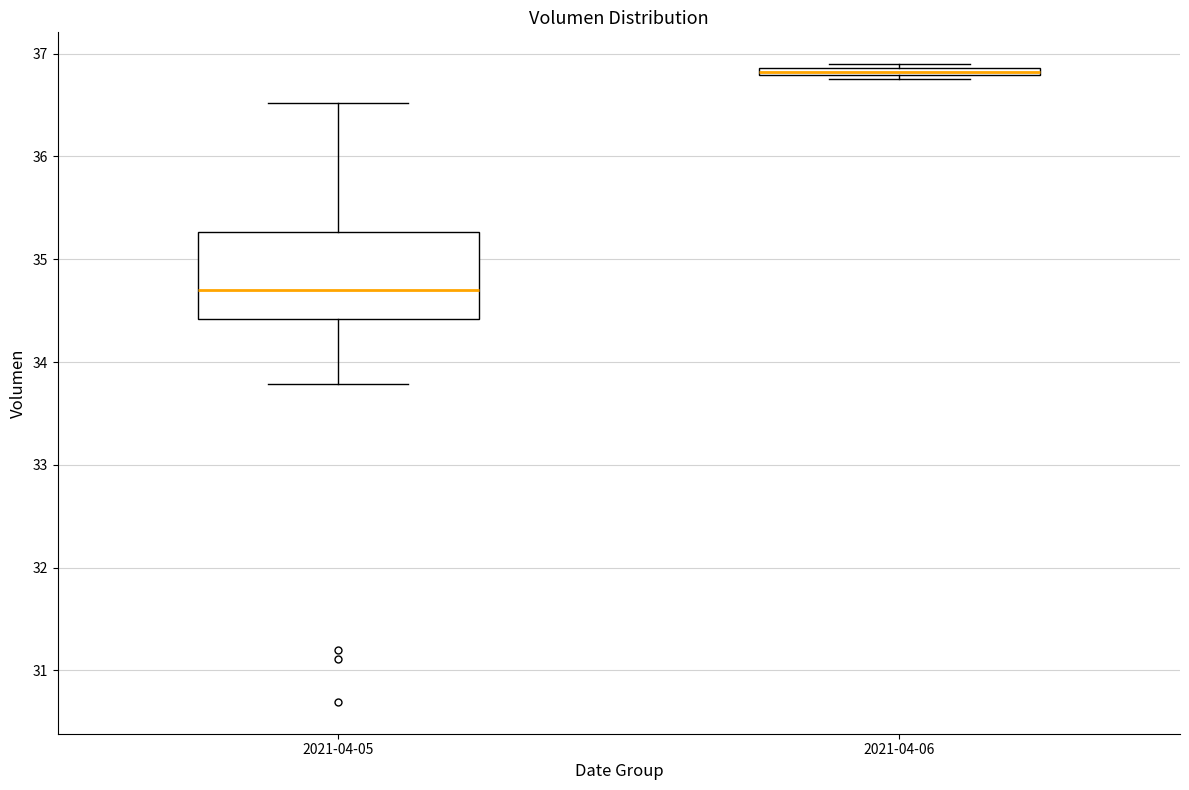

Which box is the tallest, from its lower edge to its upper edge?

2021-04-05